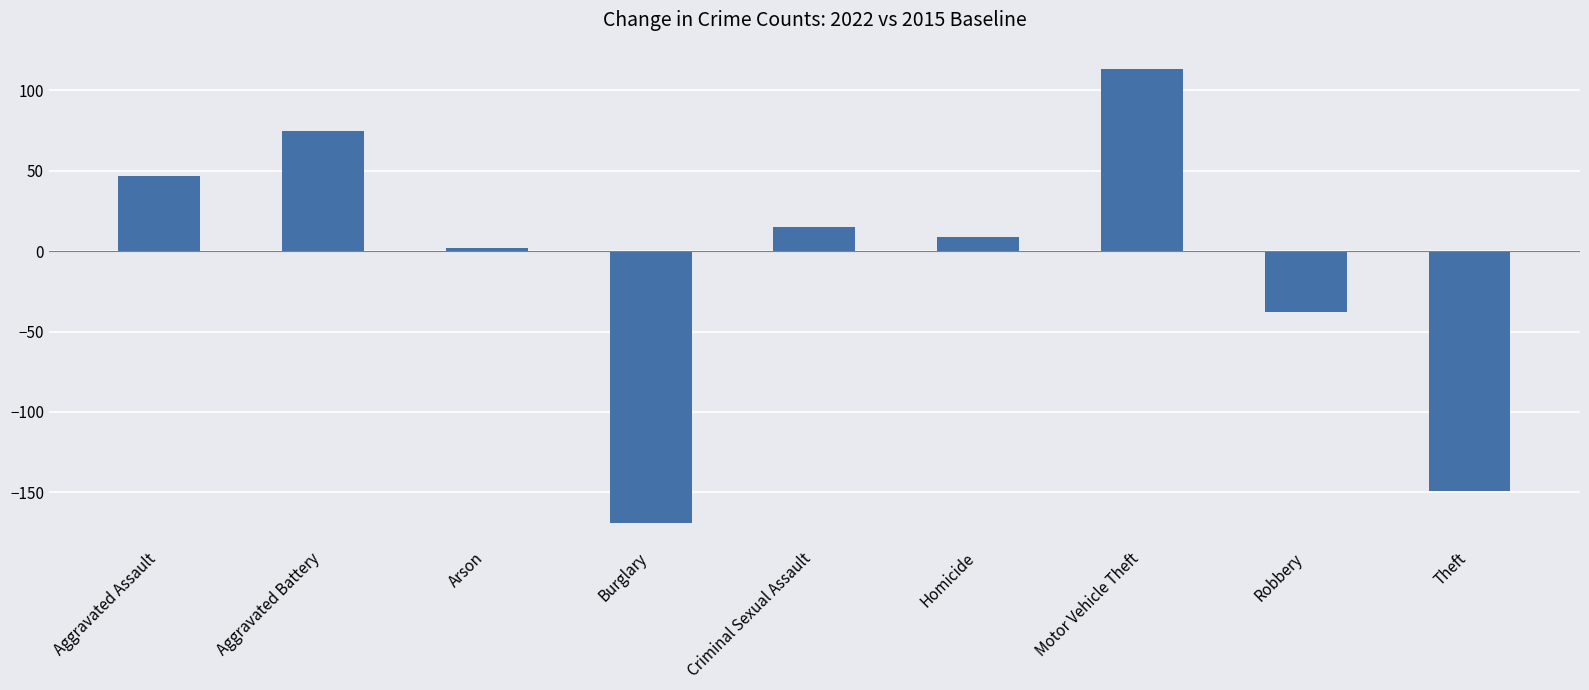

How many negative values are there?

3